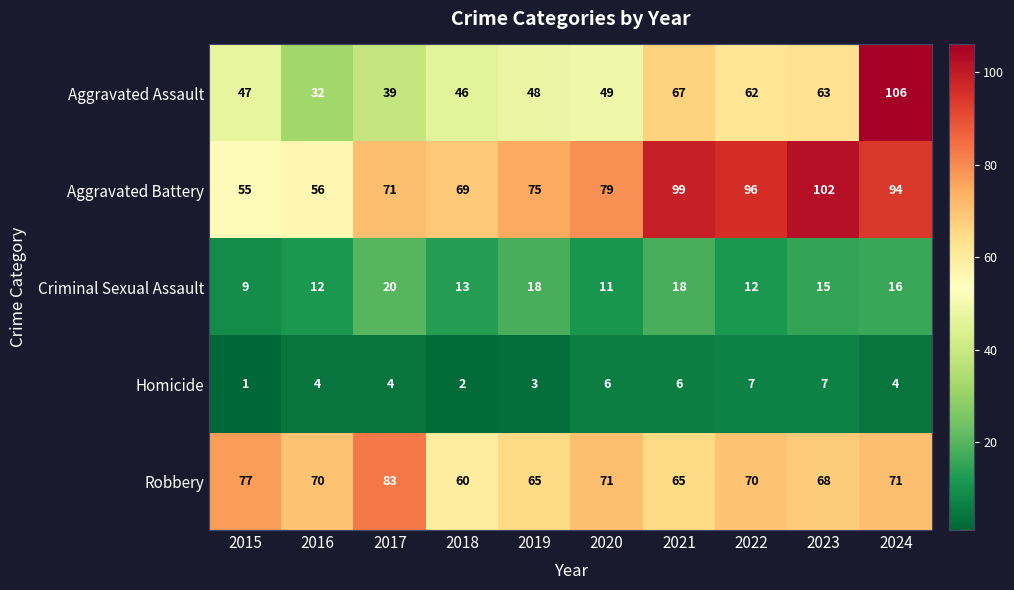

Read the Aggravated Battery value at 2018, to the nearest 5.

70